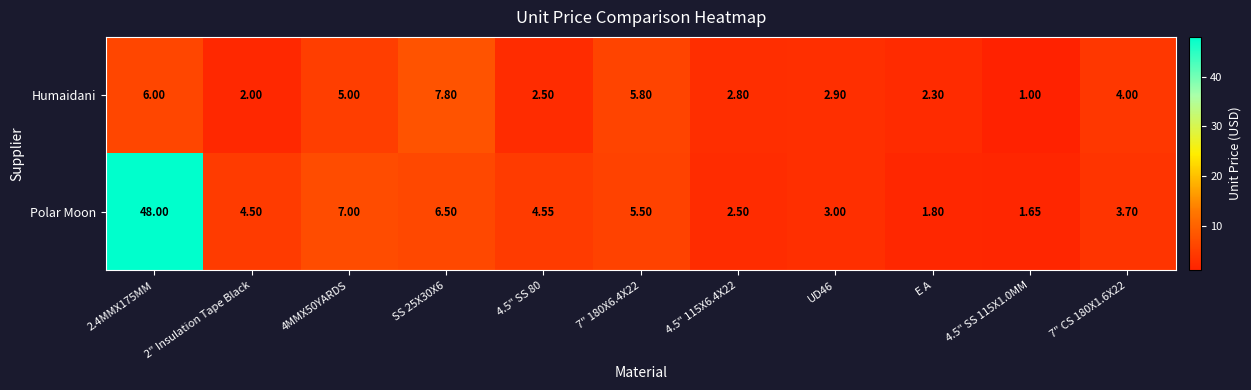

Which series changed the most between 4.5" SS 80 and 4.5" 115X6.4X22?

Polar Moon